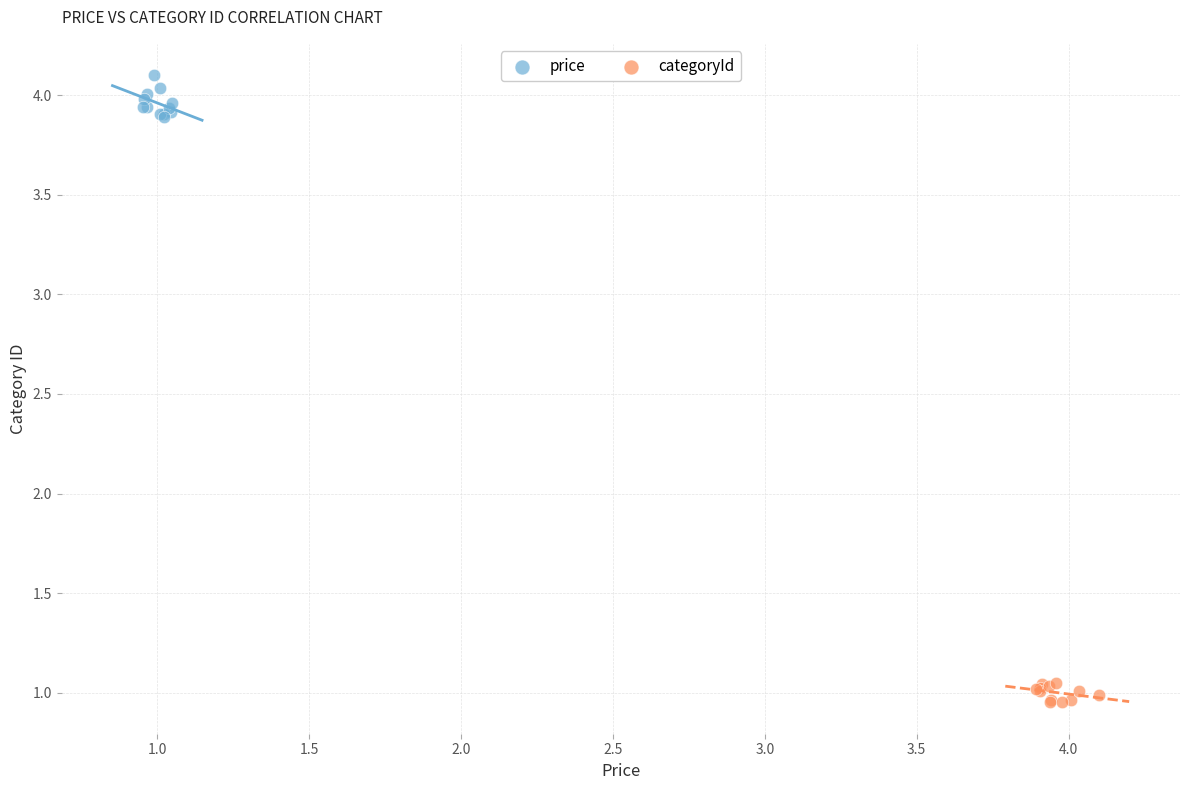

What are all the series names shown in the legend?

price, categoryId